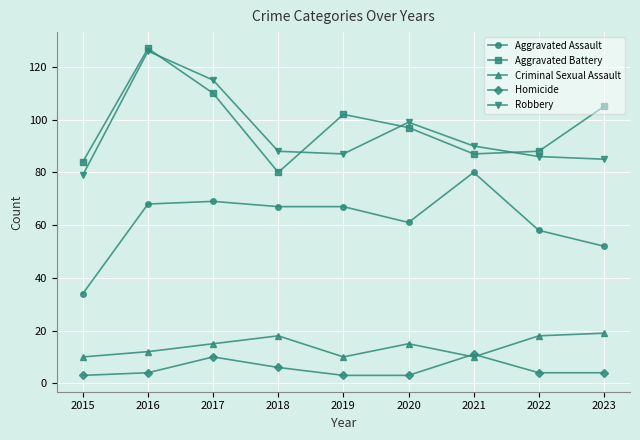

True or false: Aggravated Assault and Homicide intersect in this chart.

False